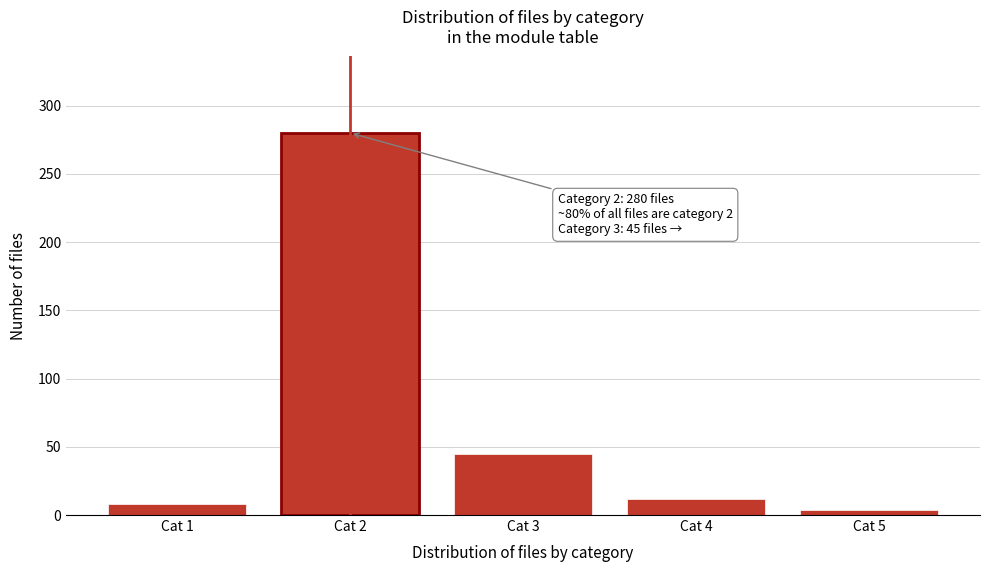

Reading right to left, what are all the values shown in this chart?

4	12	45	280	8